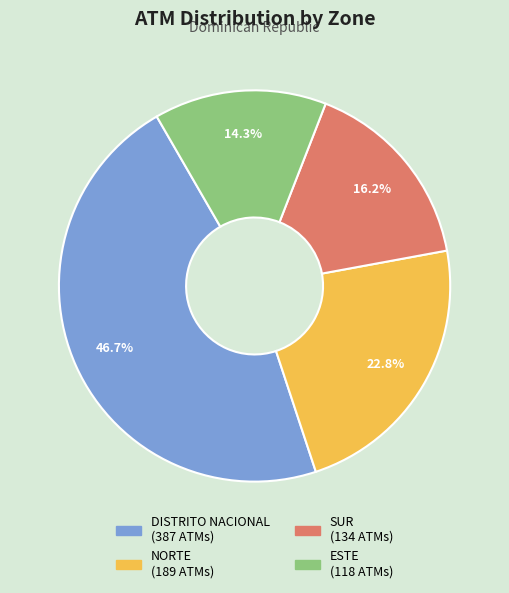

What percentage is the SUR slice, to the nearest percent?

16%